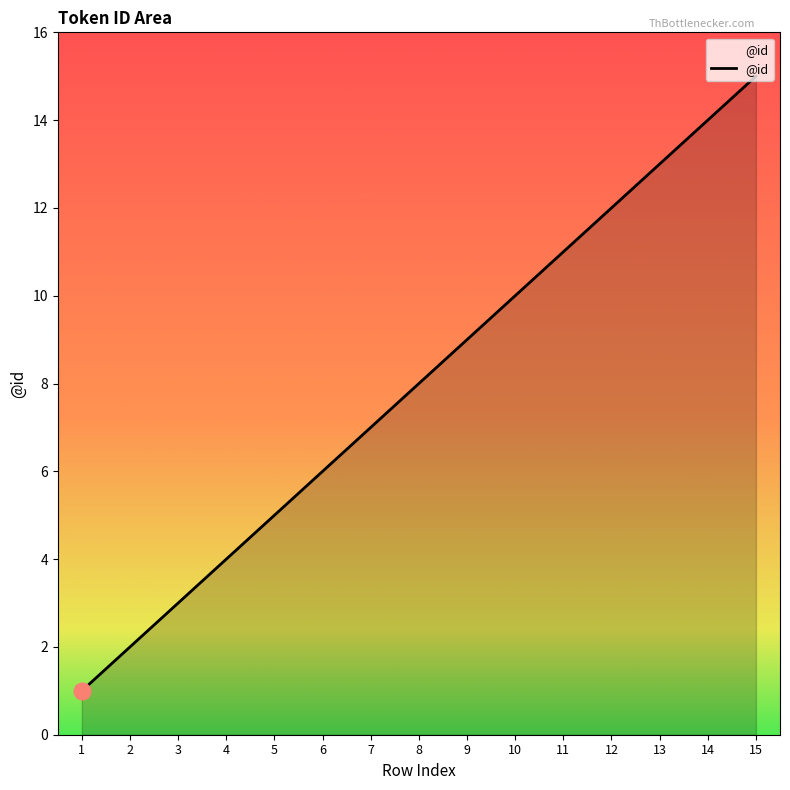

Which label corresponds to the smallest value in the chart?

1